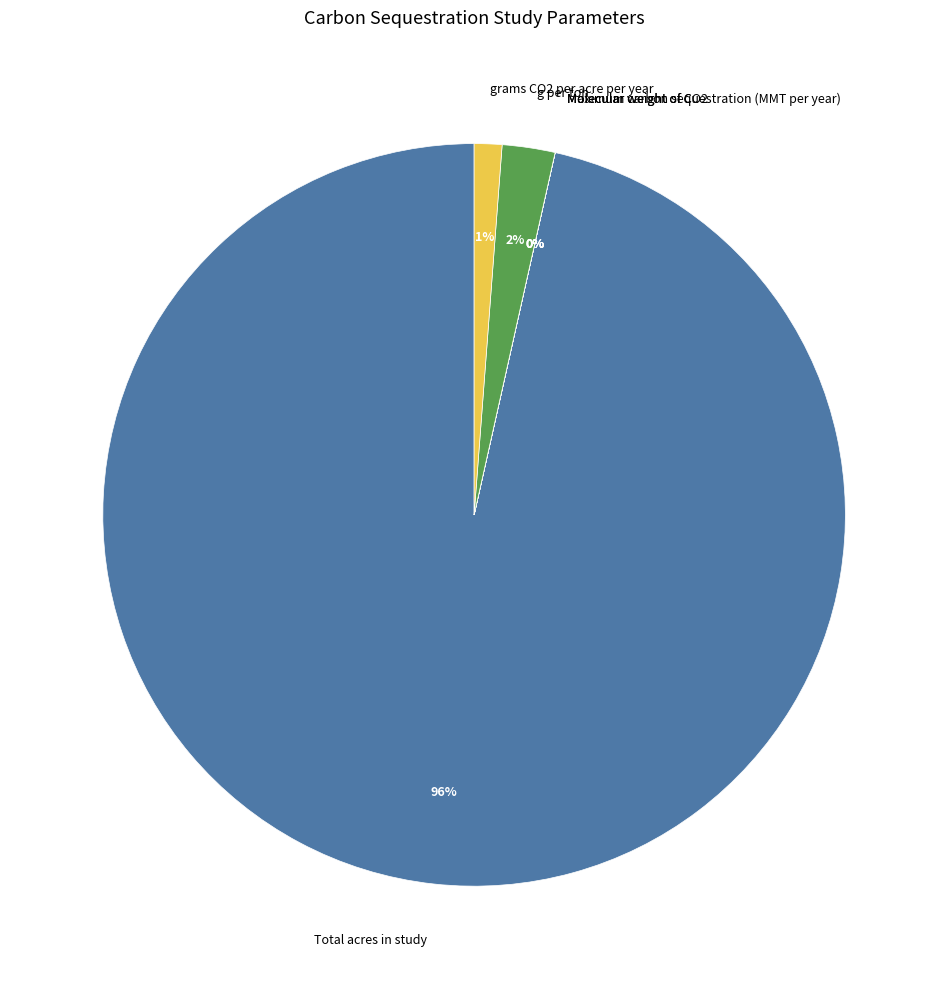

To the nearest percent, what is the combined percentage of grams CO2 per acre per year and Total acres in study?

98%